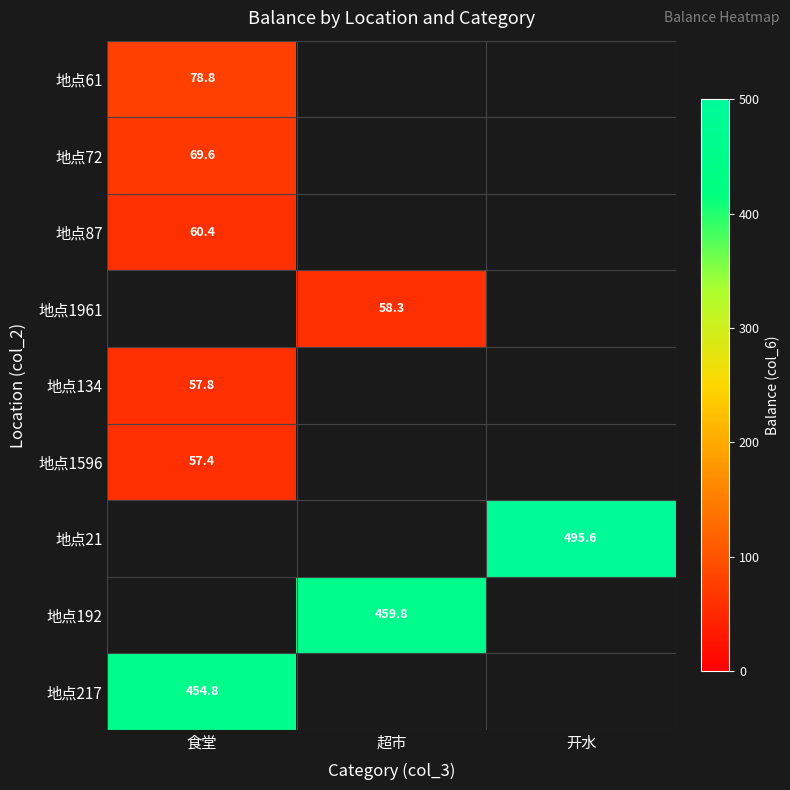

Which has a higher value, 超市 or 食堂?

食堂